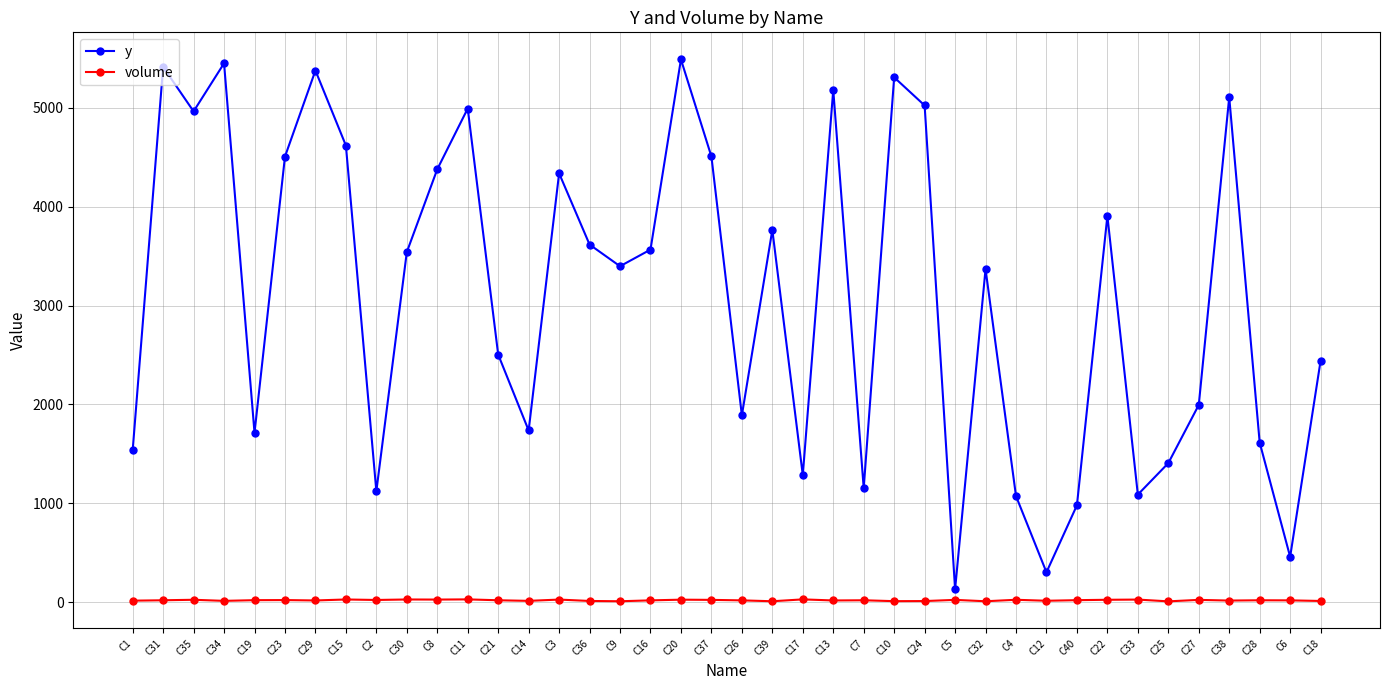

What is the label of the 14th point from the right?

C24